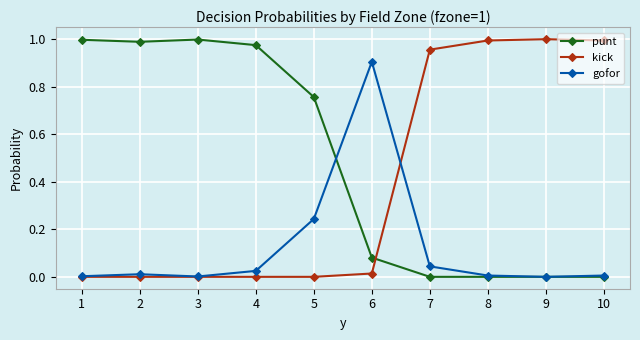

Between 5 and 8, which series saw the biggest shift?

kick